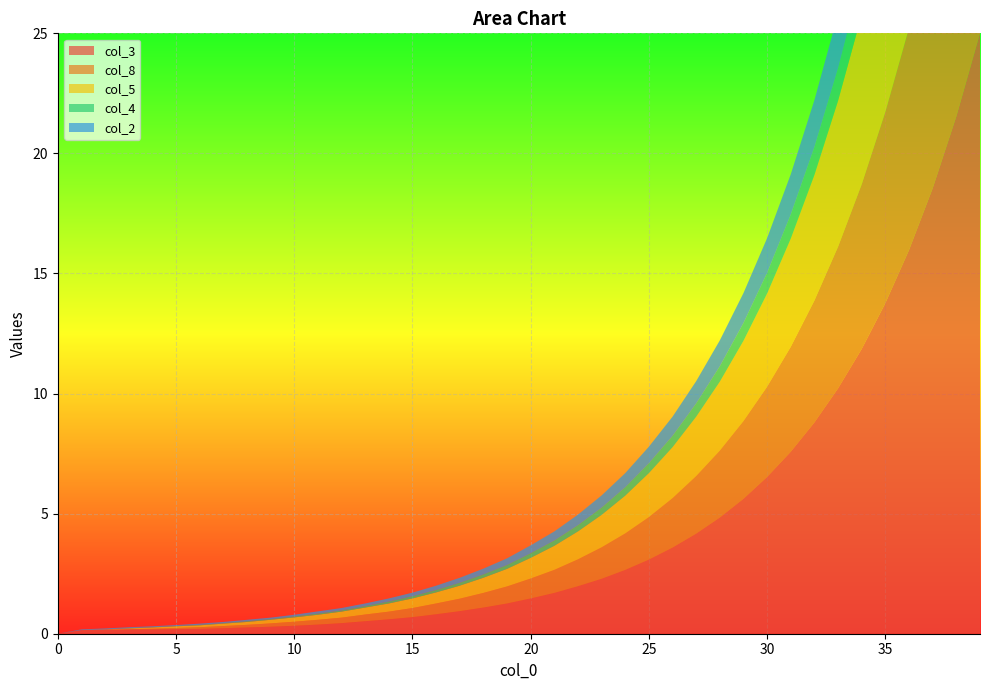

Reading left to right, extract all data points from this chart.

col_3: 0=0.0	1=0.1	2=0.2	3=0.2	4=0.2	5=0.2	6=0.2	7=0.2	8=0.3	9=0.3	10=0.3	11=0.4	12=0.4	13=0.5	14=0.6	15=0.7	16=0.8	17=0.9	18=1.1	19=1.3	20=1.5	21=1.7	22=2.0	23=2.3	24=2.7	25=3.1	26=3.6	27=4.2	28=4.8	29=5.6	30=6.5	31=7.6	32=8.8	33=10.2	34=11.9	35=13.8	36=16.0	37=18.6	38=21.5	39=25.0
col_8: 0=0.0	1=0.0	2=0.0	3=0.0	4=0.0	5=0.1	6=0.1	7=0.1	8=0.1	9=0.1	10=0.2	11=0.2	12=0.2	13=0.3	14=0.3	15=0.4	16=0.5	17=0.5	18=0.6	19=0.7	20=0.8	21=1.0	22=1.1	23=1.3	24=1.5	25=1.8	26=2.1	27=2.4	28=2.8	29=3.2	30=3.8	31=4.4	32=5.1	33=5.9	34=6.9	35=8.0	36=9.2	37=10.8	38=12.5	39=14.5
col_5: 0=0.0	1=0.0	2=0.0	3=0.0	4=0.1	5=0.1	6=0.1	7=0.1	8=0.1	9=0.1	10=0.2	11=0.2	12=0.2	13=0.3	14=0.3	15=0.4	16=0.5	17=0.5	18=0.6	19=0.7	20=0.9	21=1.0	22=1.2	23=1.4	24=1.6	25=1.8	26=2.1	27=2.5	28=2.9	29=3.3	30=3.9	31=4.5	32=5.2	33=6.1	34=7.1	35=8.2	36=9.5	37=11.1	38=12.8	39=14.9
col_4: 0=0.0	1=0.0	2=0.0	3=0.0	4=0.0	5=0.0	6=0.0	7=0.0	8=0.0	9=0.0	10=0.0	11=0.1	12=0.1	13=0.1	14=0.1	15=0.1	16=0.1	17=0.1	18=0.1	19=0.2	20=0.2	21=0.2	22=0.3	23=0.3	24=0.3	25=0.4	26=0.5	27=0.6	28=0.6	29=0.7	30=0.9	31=1.0	32=1.2	33=1.4	34=1.6	35=1.8	36=2.1	37=2.5	38=2.9	39=3.3
col_2: 0=0.0	1=0.0	2=0.0	3=0.0	4=0.0	5=0.0	6=0.1	7=0.1	8=0.1	9=0.1	10=0.1	11=0.1	12=0.1	13=0.1	14=0.1	15=0.1	16=0.2	17=0.2	18=0.2	19=0.3	20=0.3	21=0.4	22=0.4	23=0.5	24=0.6	25=0.7	26=0.8	27=0.9	28=1.1	29=1.2	30=1.4	31=1.7	32=2.0	33=2.3	34=2.6	35=3.1	36=3.5	37=4.1	38=4.8	39=5.6